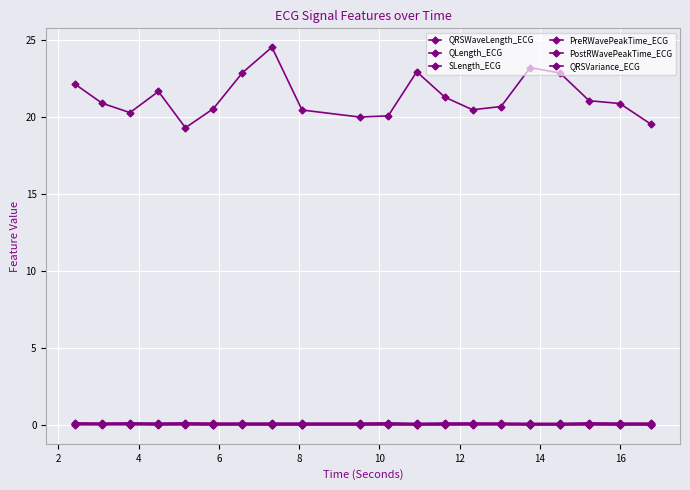

How many distinct data groups are displayed?

6